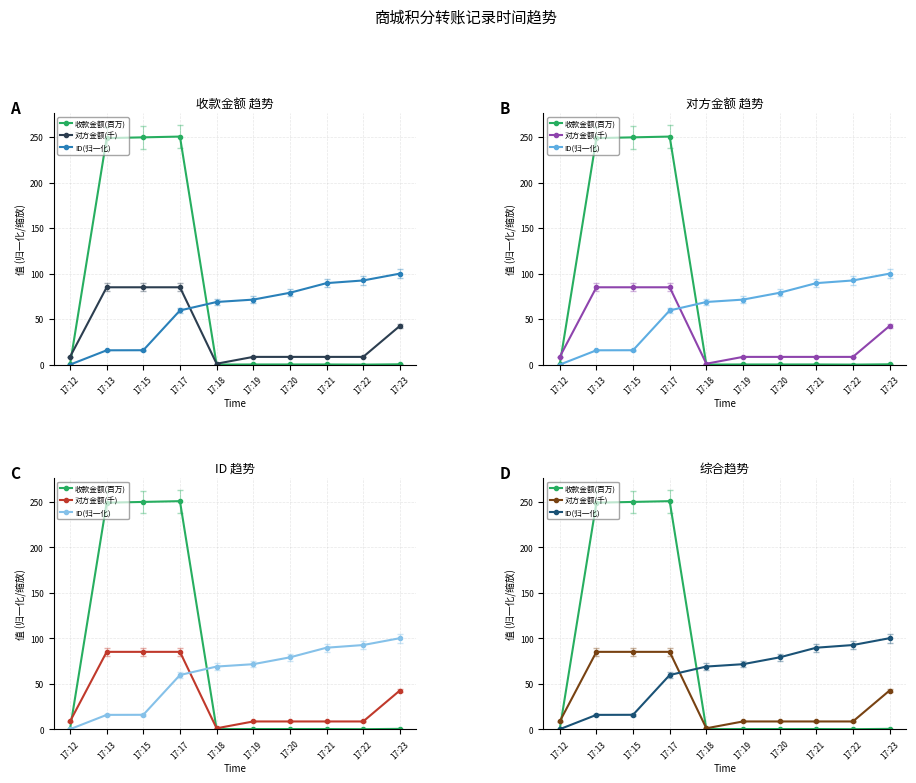

Is this an area chart (filled region under the line)?

No